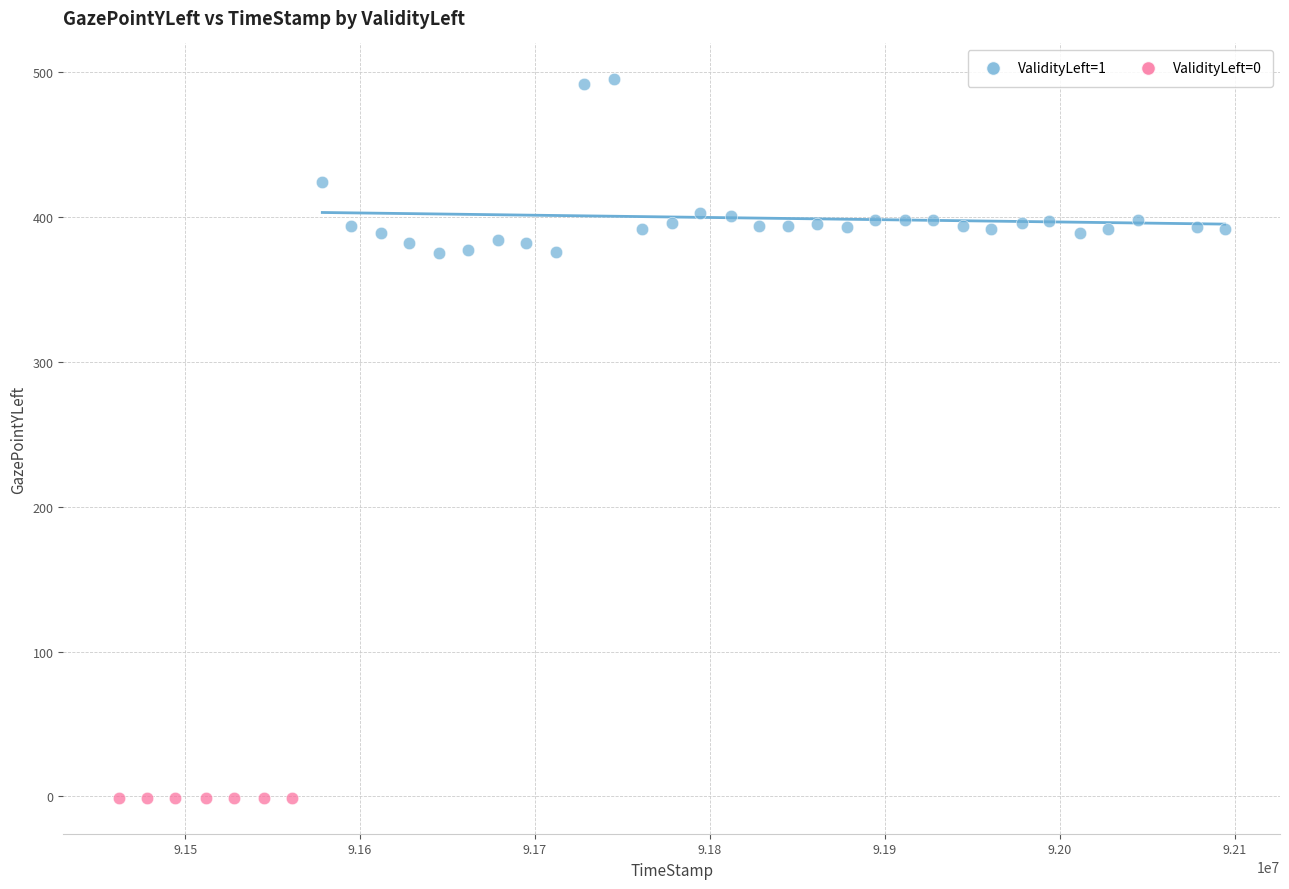

Which series reaches the minimum Y coordinate?

ValidityLeft=0